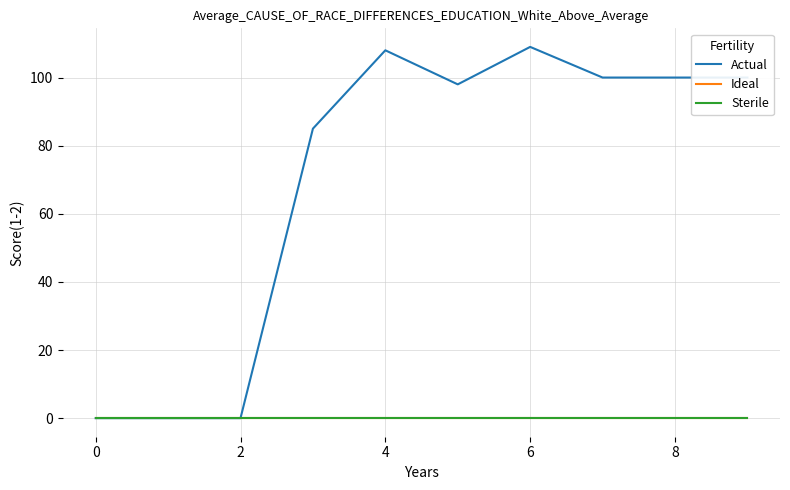

Is this an area chart (filled region under the line)?

No